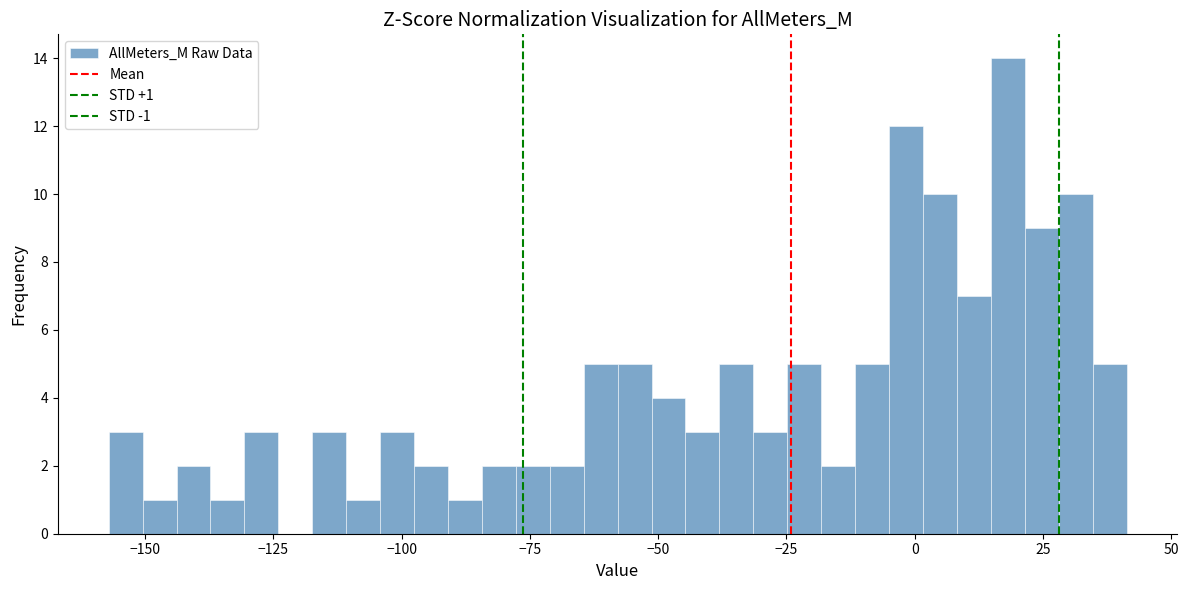

Read against the x-axis, roughly where is the centre of the tallest bar?

20